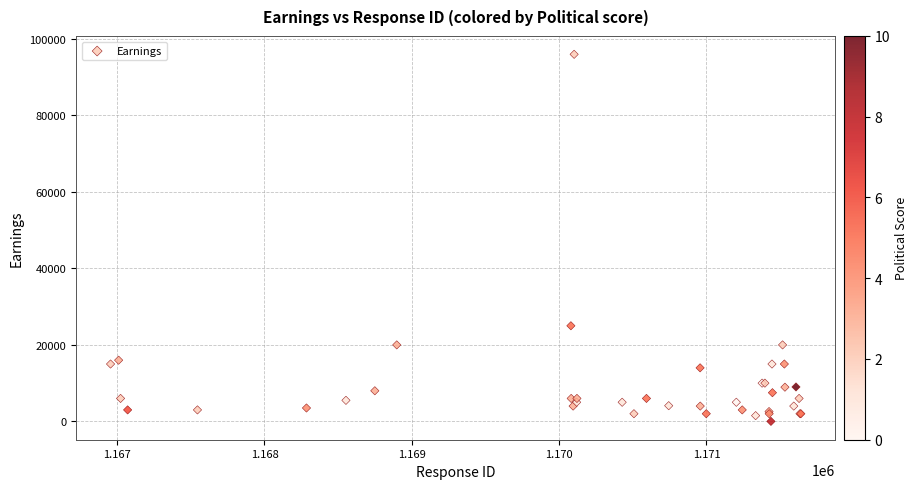

What Y value in the scatter plot is closest to 48000?

25000